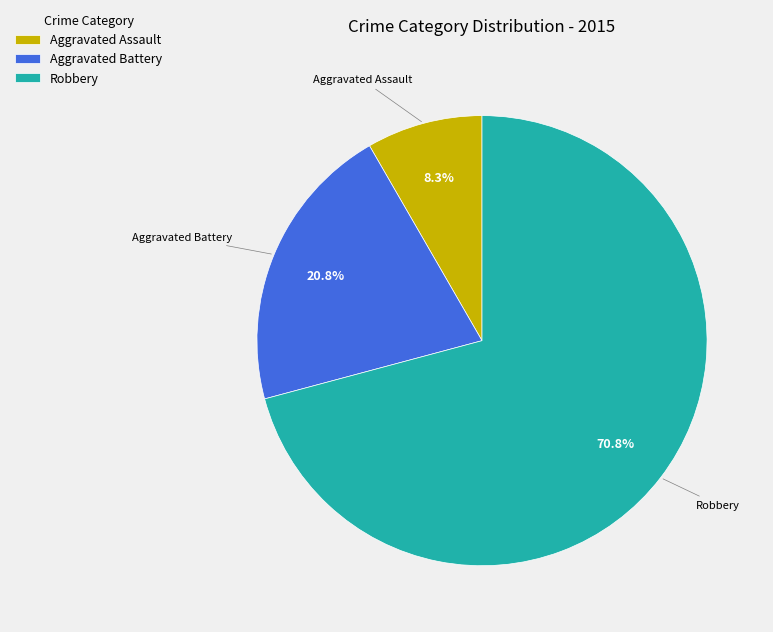

Do Aggravated Assault and Aggravated Battery together represent more than half of the pie?

No